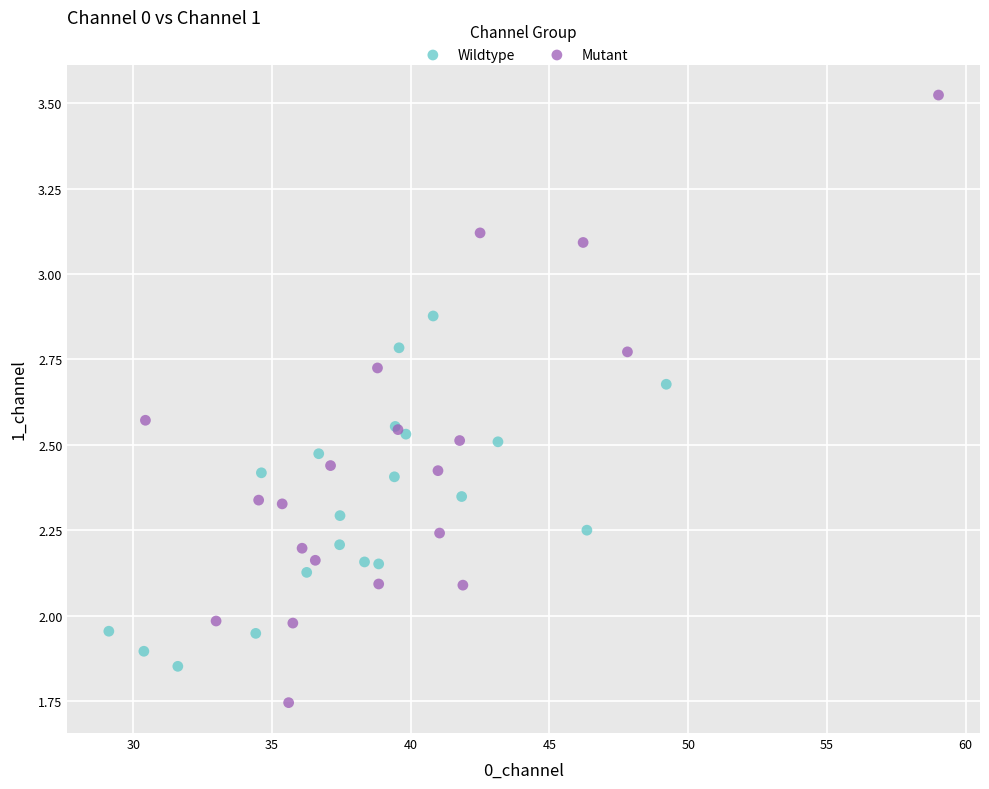

Which series has the widest spread of Y values?

Mutant